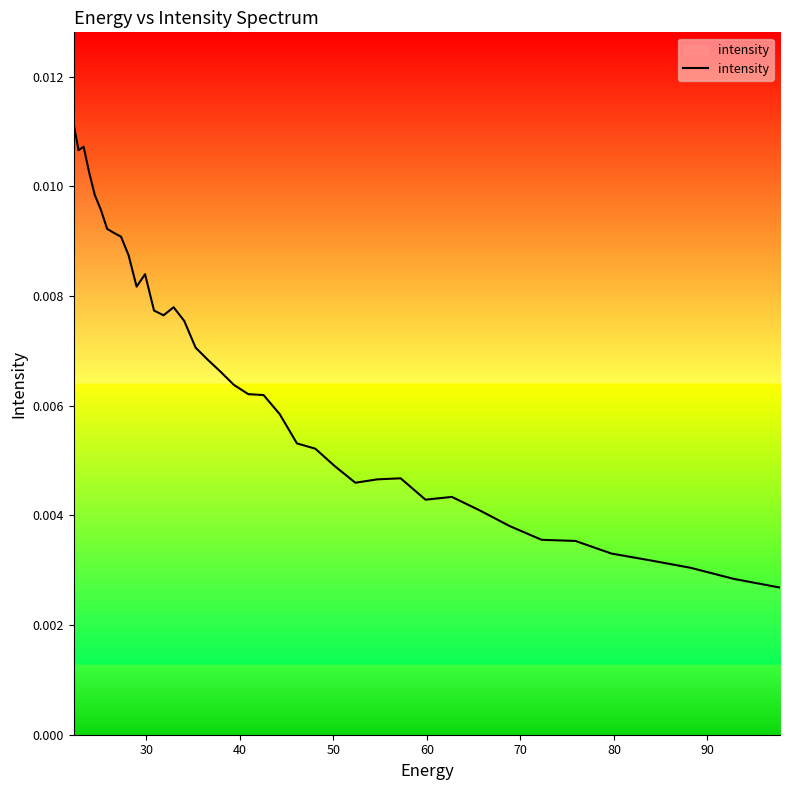

Does the chart display data point markers on the line(s)?

No